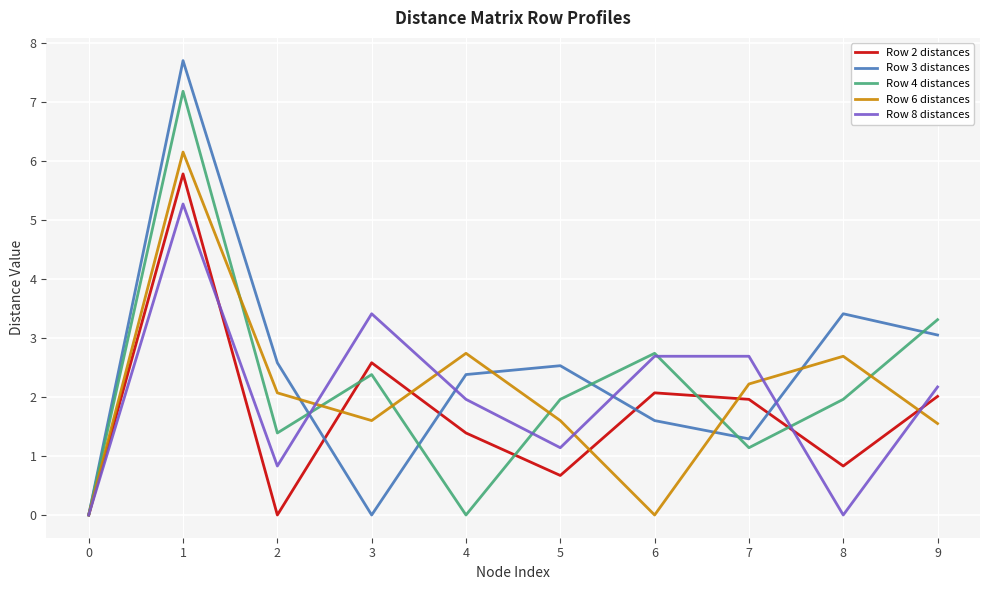

What is the highest value of the Row 8 distances series?

5.3